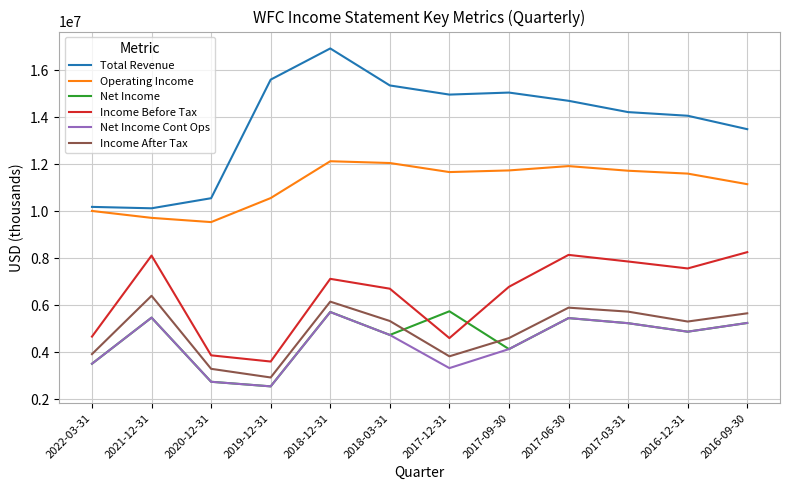

True or false: Income Before Tax has a value of 3237204 at 2016-09-30.

False